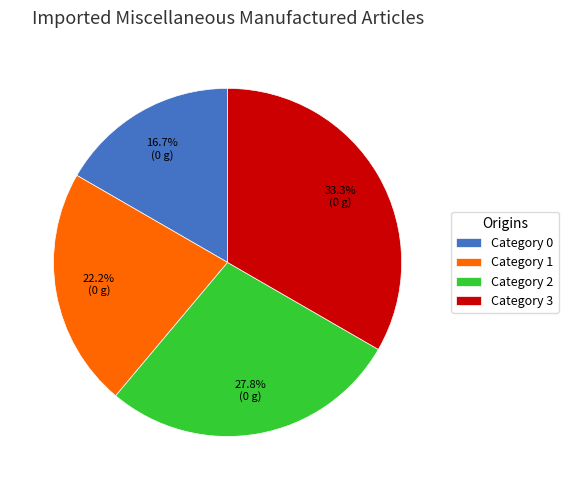

What portion of the pie excludes Category 1?

77.8%